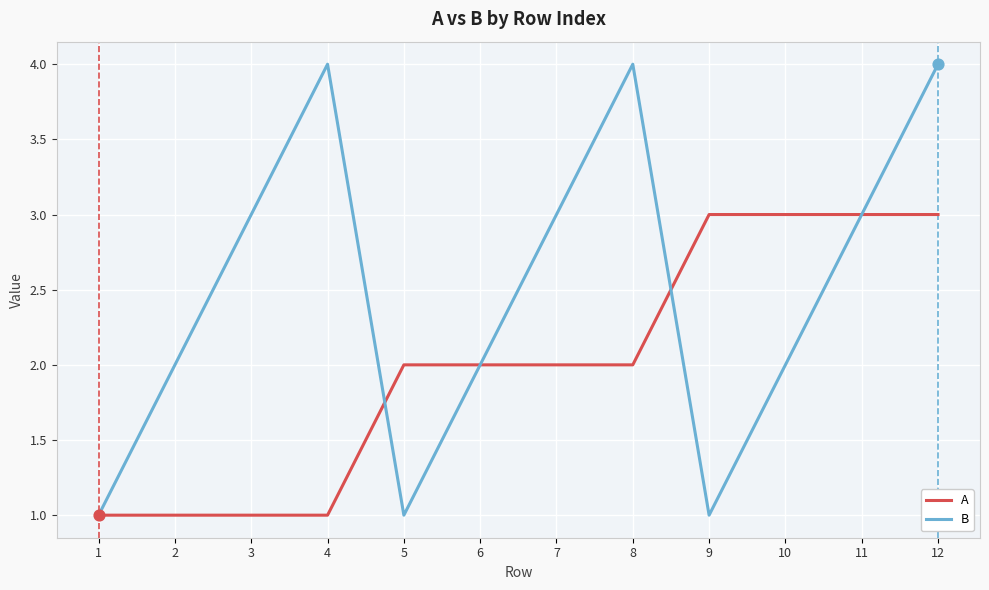

Which series has the largest range (max minus min)?

B